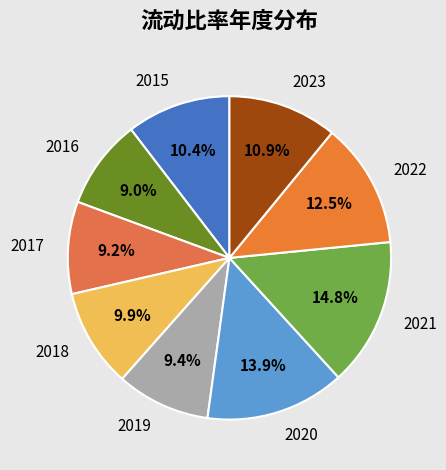

True or false: 2023 accounts for 24% of the total.

False